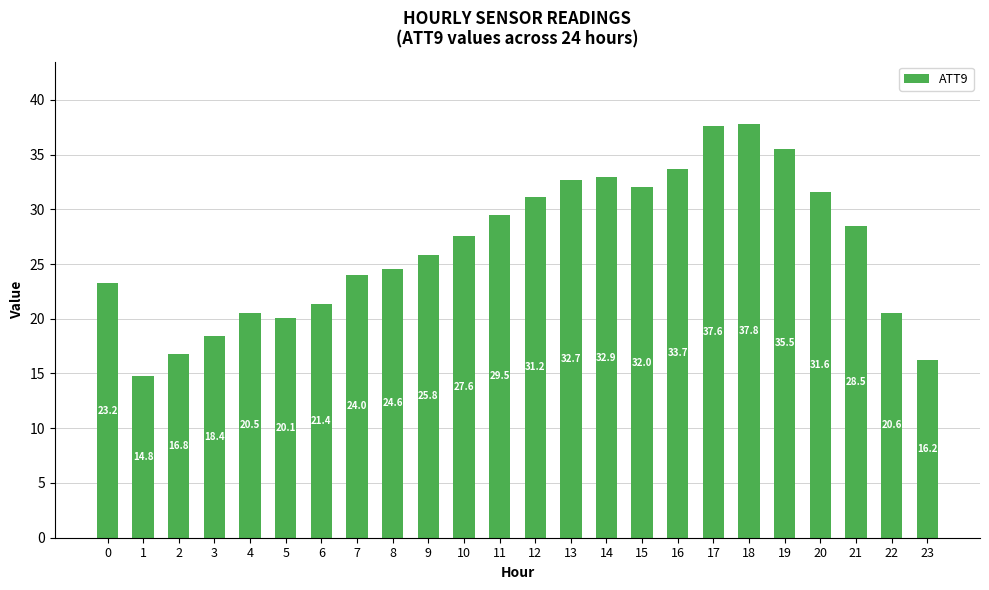

Reading left to right, transcribe all the data shown in this chart.

0=23.2	1=14.8	2=16.8	3=18.4	4=20.5	5=20.1	6=21.4	7=24.0	8=24.6	9=25.8	10=27.6	11=29.5	12=31.2	13=32.7	14=32.9	15=32.0	16=33.7	17=37.6	18=37.8	19=35.5	20=31.6	21=28.5	22=20.6	23=16.2